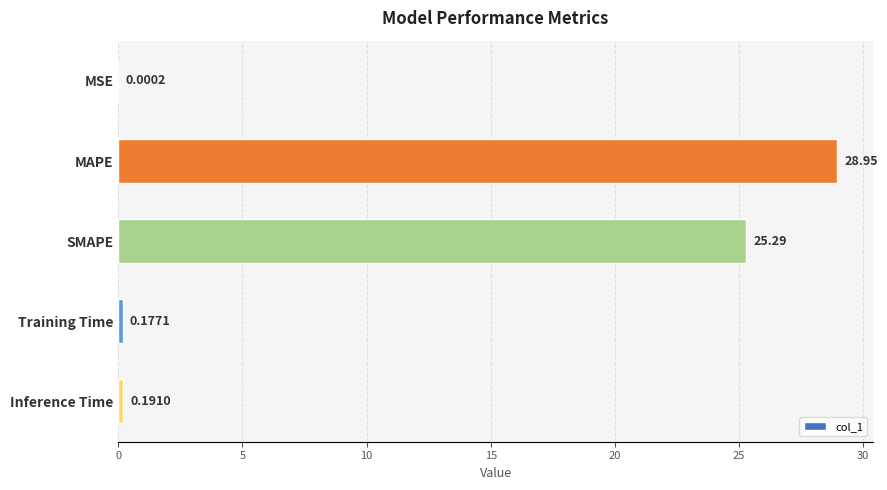

What is the average value?

10.9